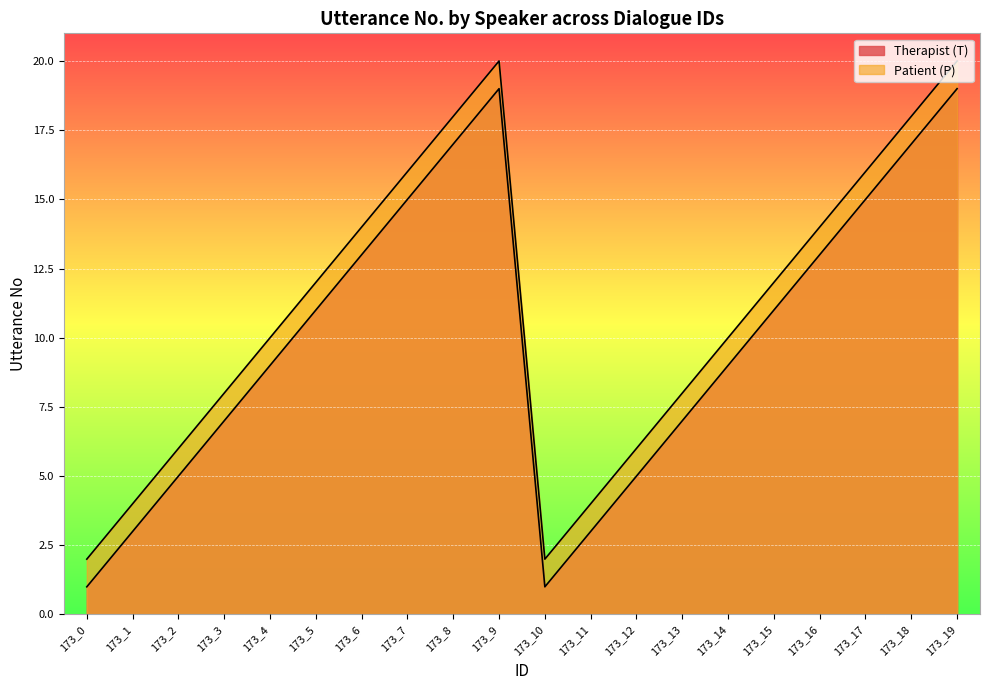

The Therapist (T) series shows 9 at 173_4. True or false?

True